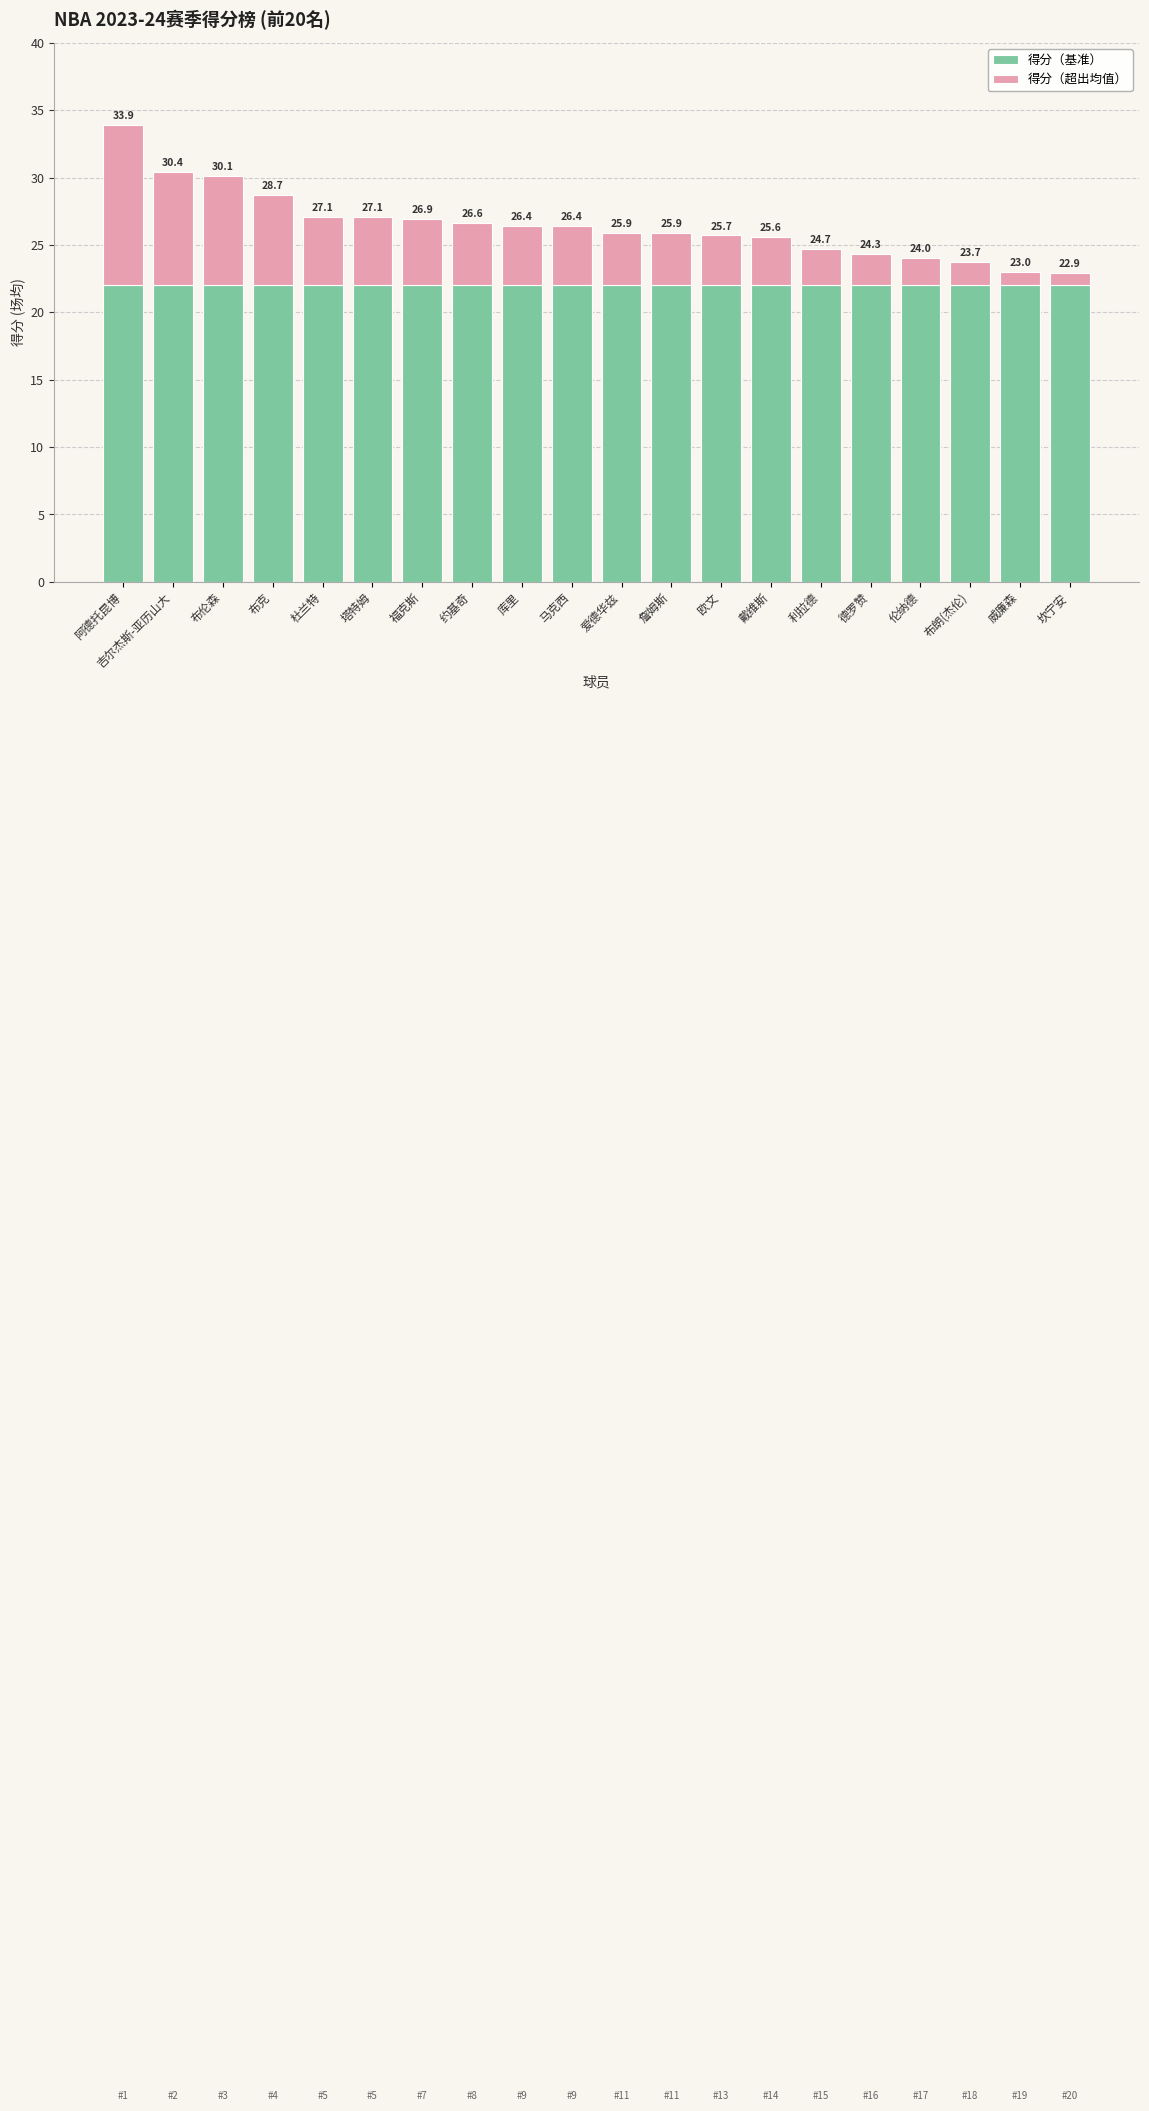

Which category has the lowest value in the 得分（基准） series?

阿德托昆博